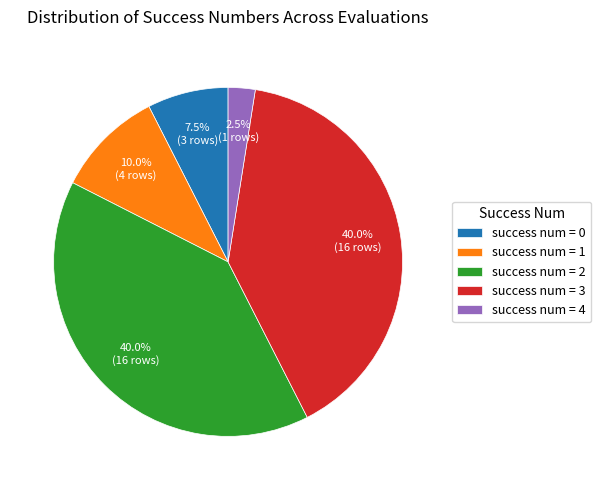

Approximately how many times larger is the value at success num = 3 compared to success num = 4?

16.0